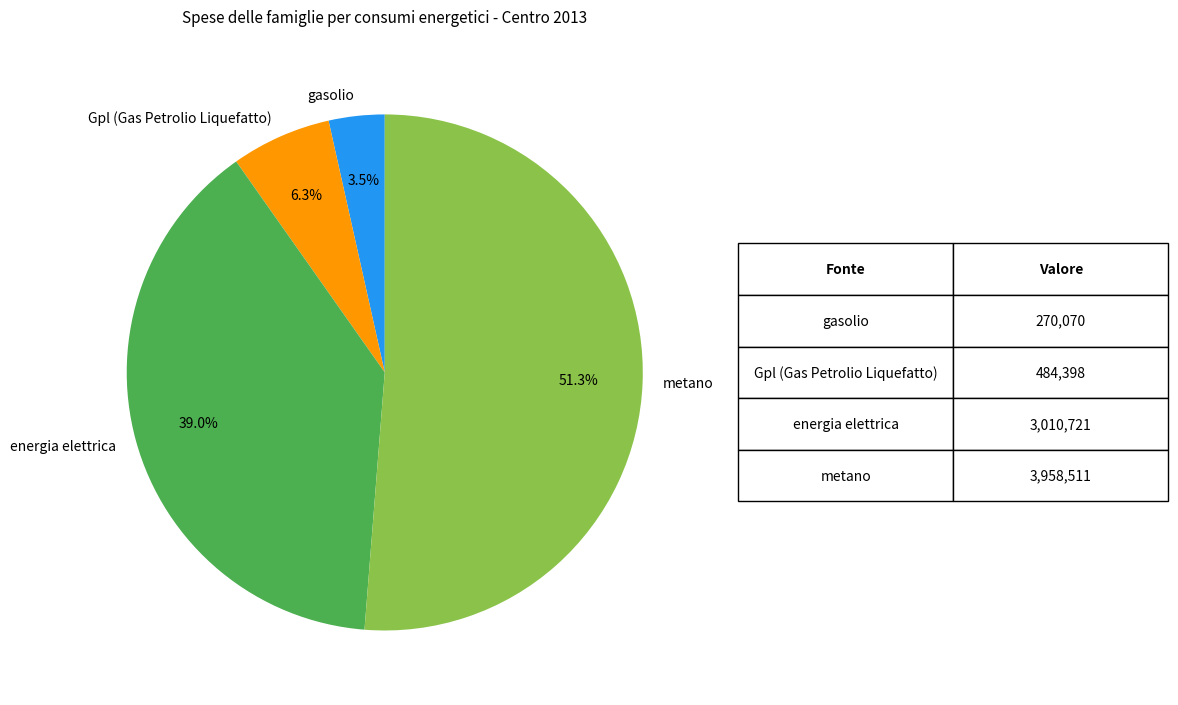

True or false: Gpl (Gas Petrolio Liquefatto) accounts for 6% of the total.

True